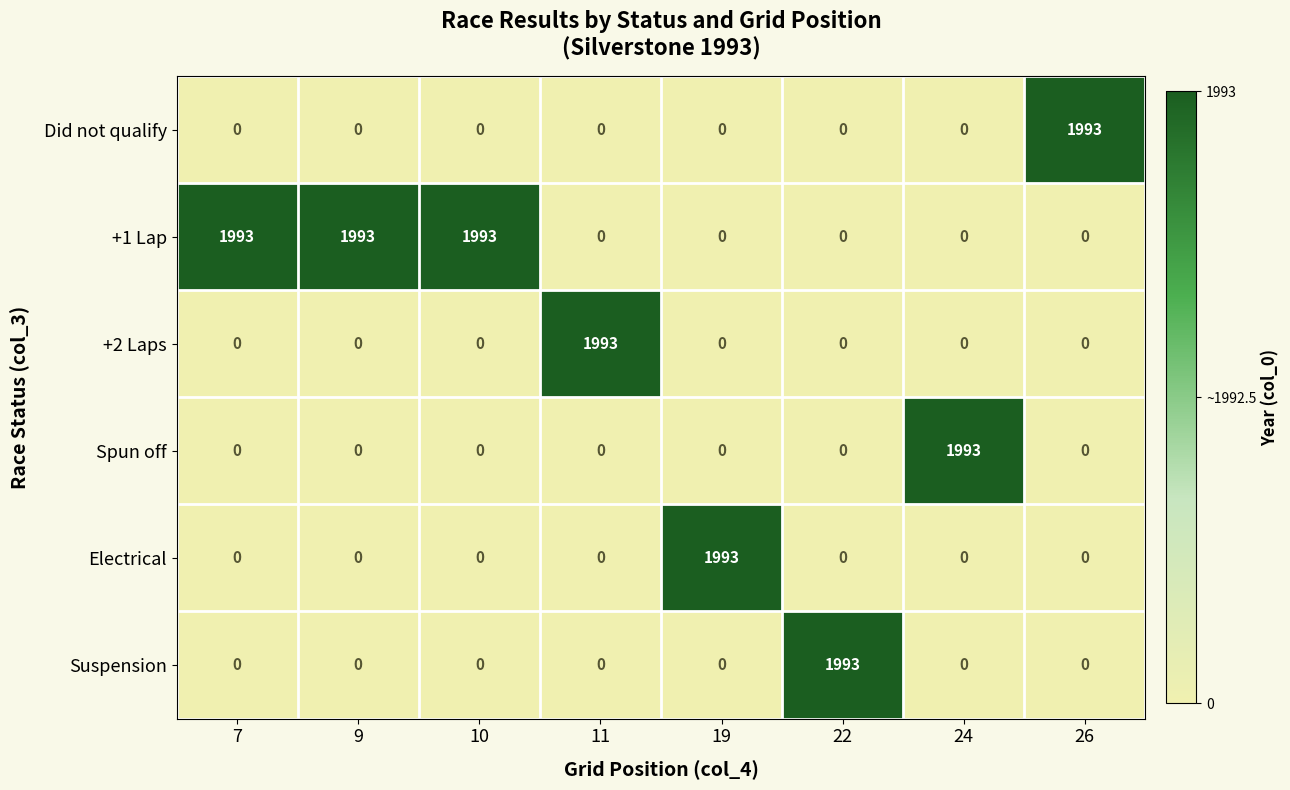

At how many categories does at least one series exceed 0?

8